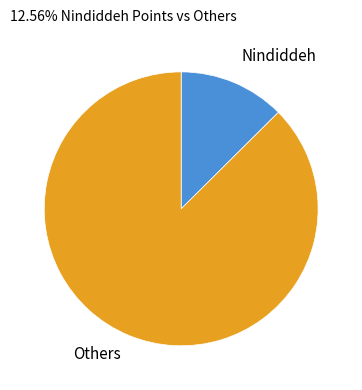

What is the smallest slice in the pie chart?

Nindiddeh